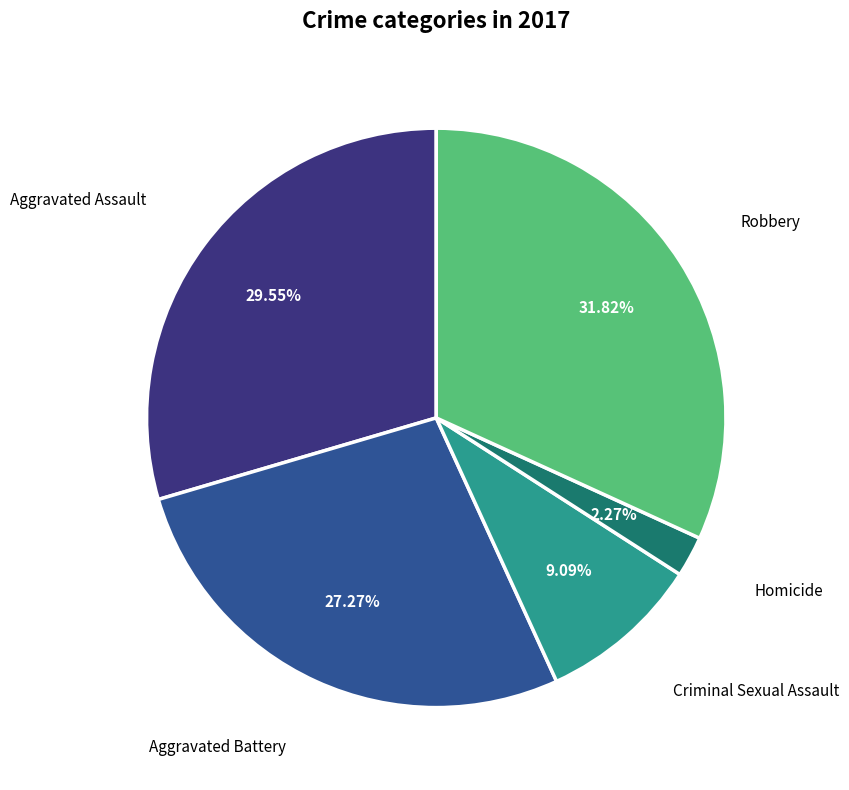

What is the largest slice in the pie chart?

Robbery